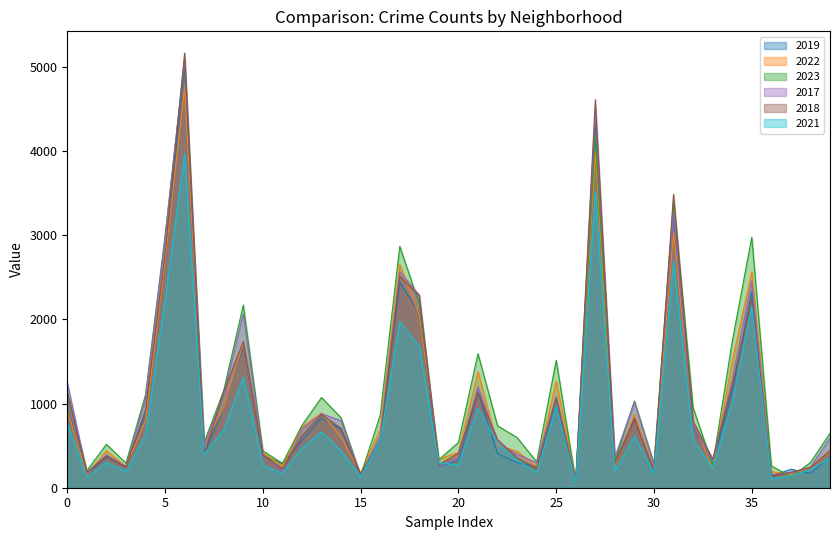

Which series ends up on top after the final intersection of 2017 and 2019?

2017